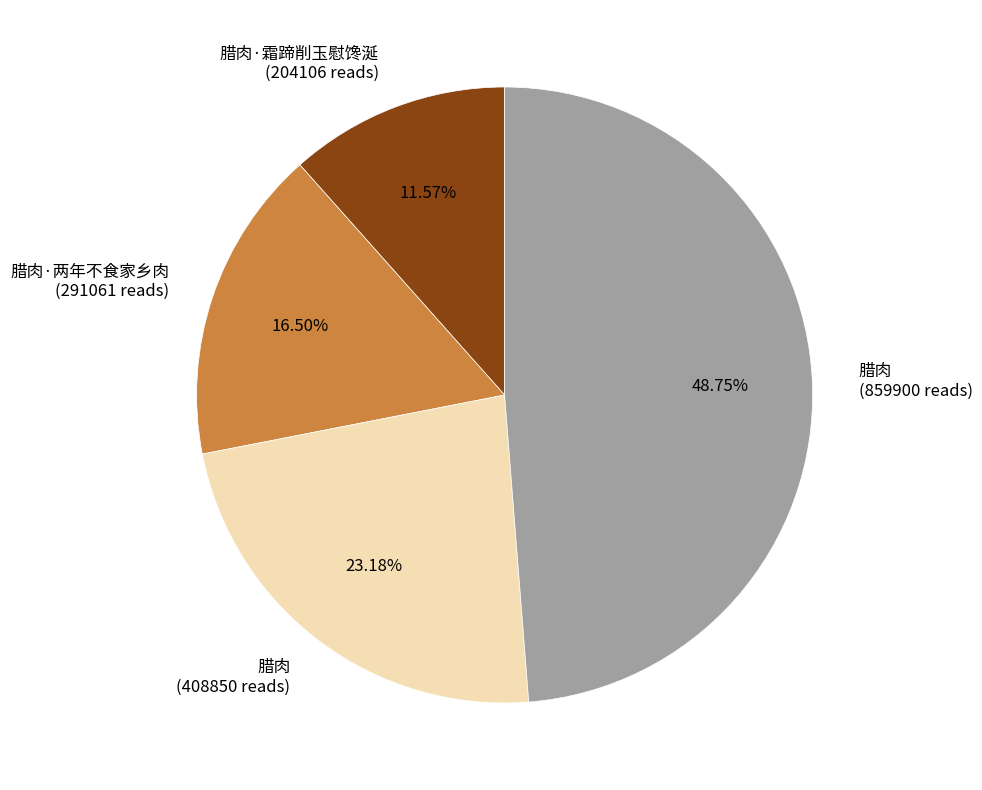

Rank the categories by value from highest to lowest.

腊肉 (859900 reads), 腊肉 (408850 reads), 腊肉·两年不食家乡肉 (291061 reads), 腊肉·霜蹄削玉慰馋涎 (204106 reads)